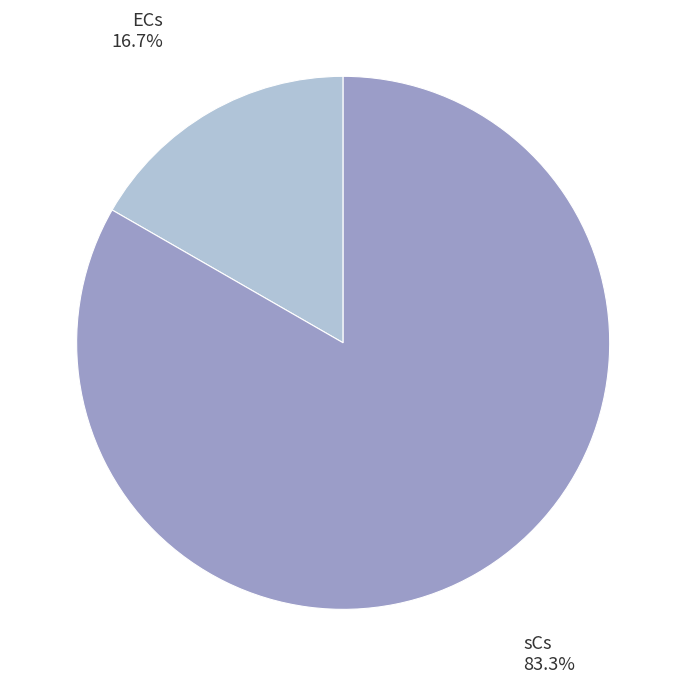

Is there any slice that represents more than half of the pie?

Yes